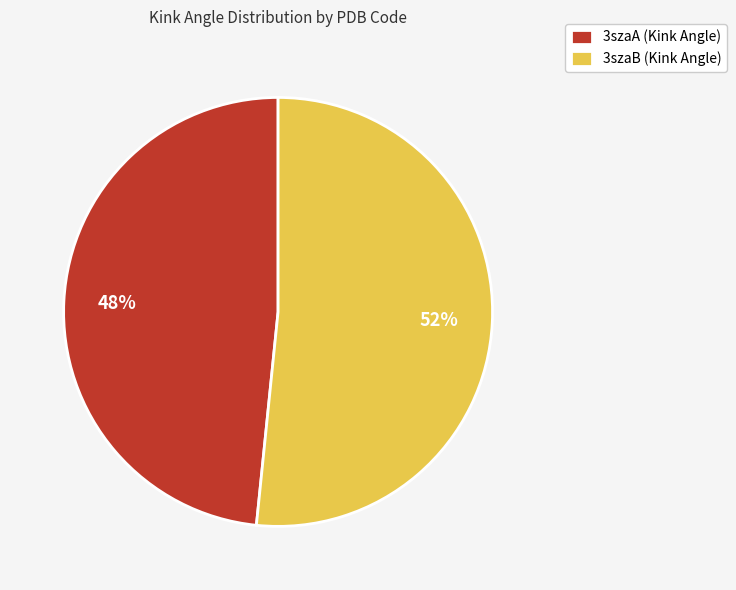

Do 3szaA (Kink Angle) and 3szaB (Kink Angle) together represent more than half of the pie?

Yes